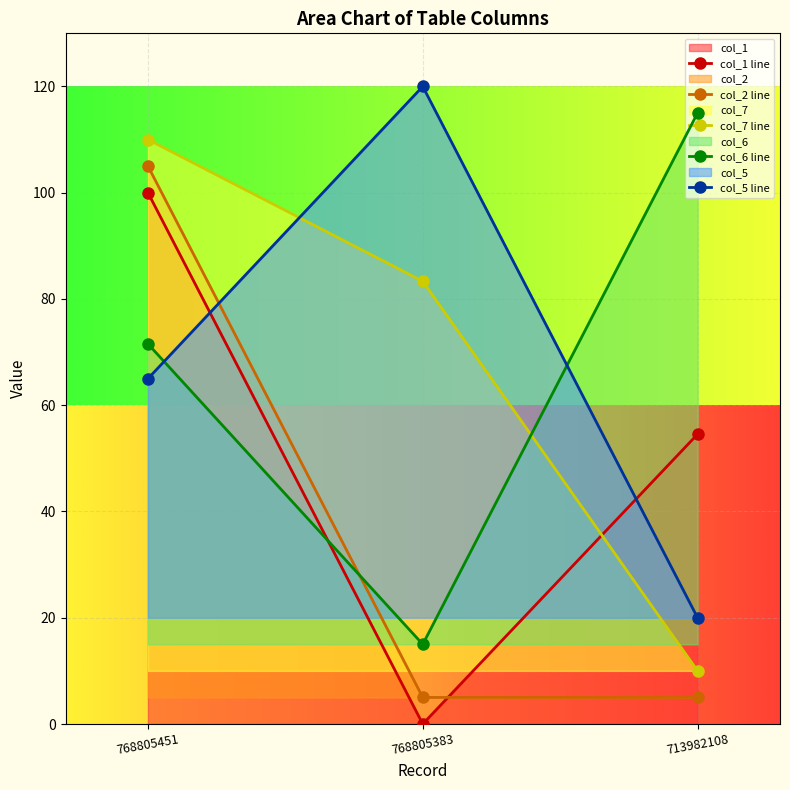

How many values in col_1 line are above zero?

2